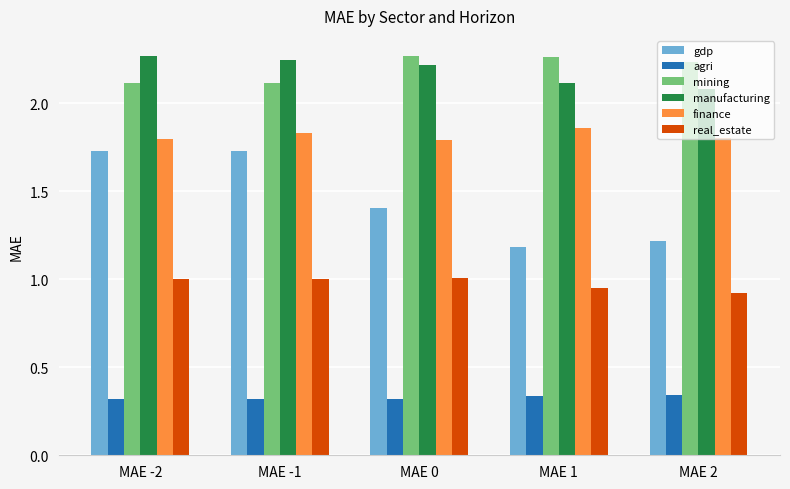

Which series changed the most between MAE 0 and MAE 2?

gdp